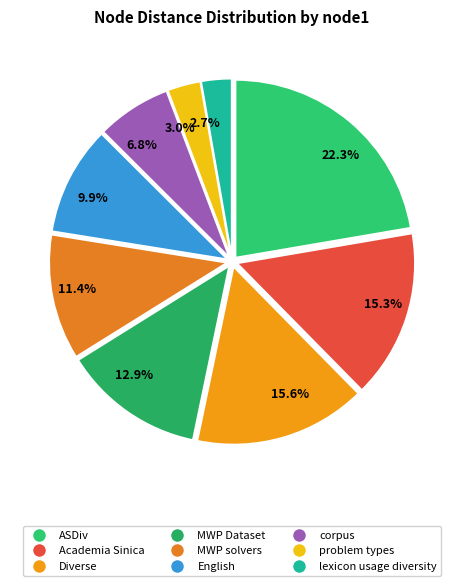

Count the number of slices in the pie.

9